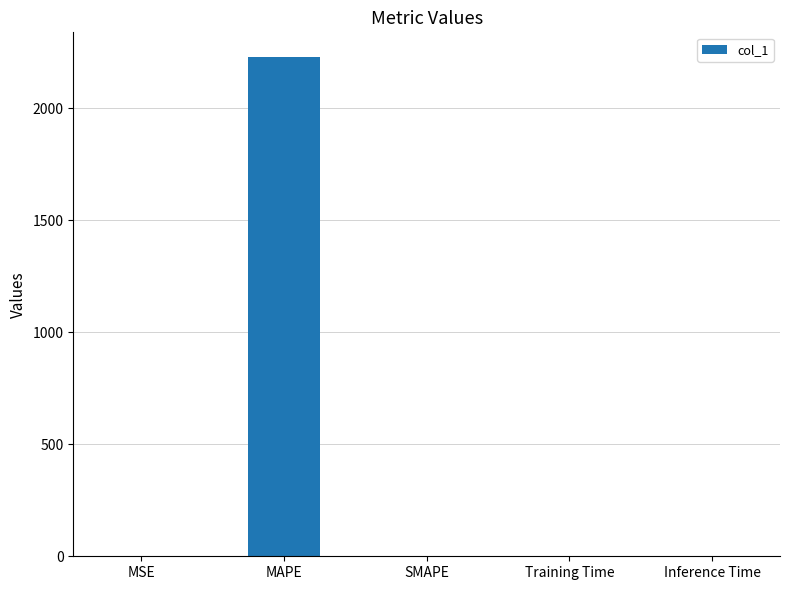

Which has a higher value, Inference Time or MAPE?

MAPE